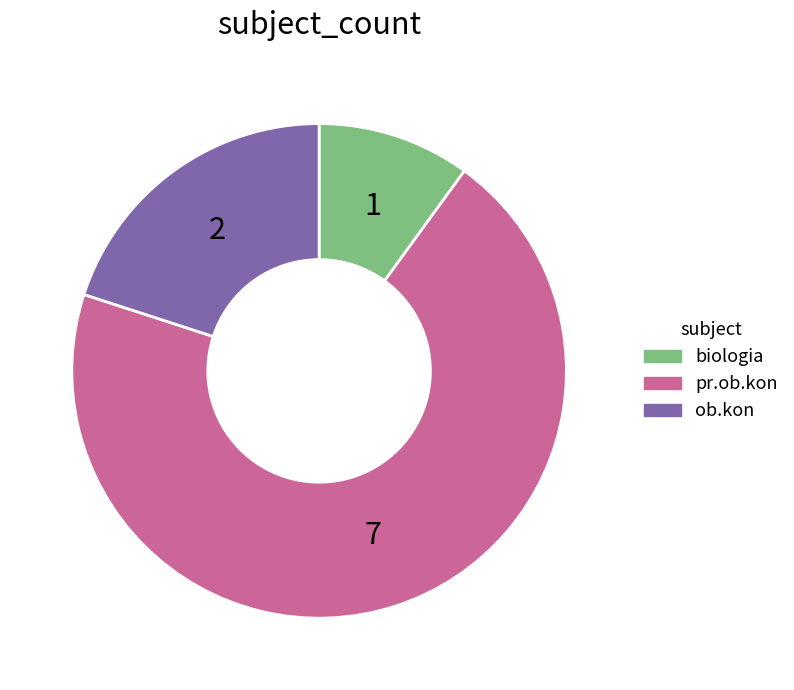

Is it true that biologia is 1% of the pie?

False